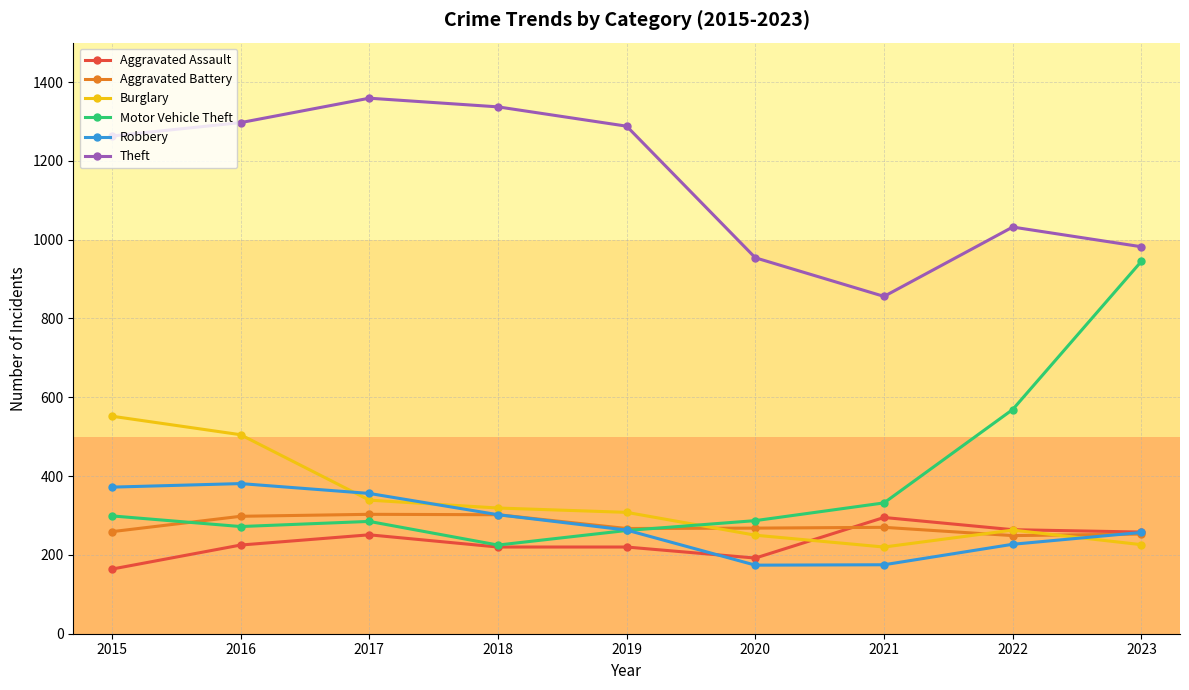

After their last crossing, which series has the higher values: Robbery or Motor Vehicle Theft?

Motor Vehicle Theft